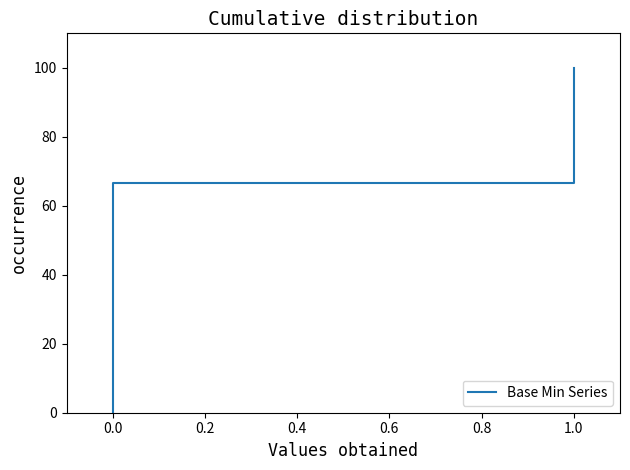

What value does the data have at 1.0?

66.7